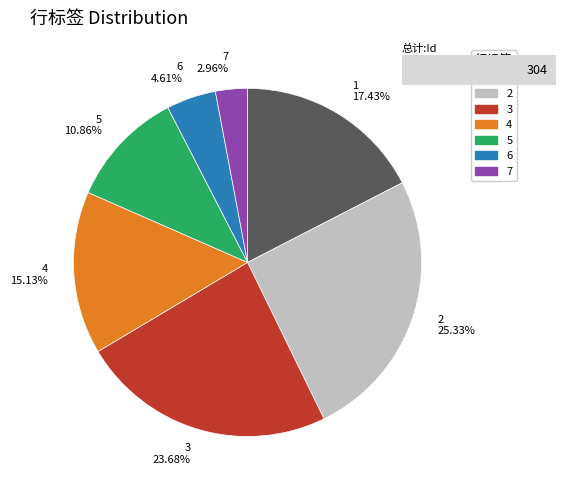

What is the ratio of the value at 3 to the value at 7?

8.0